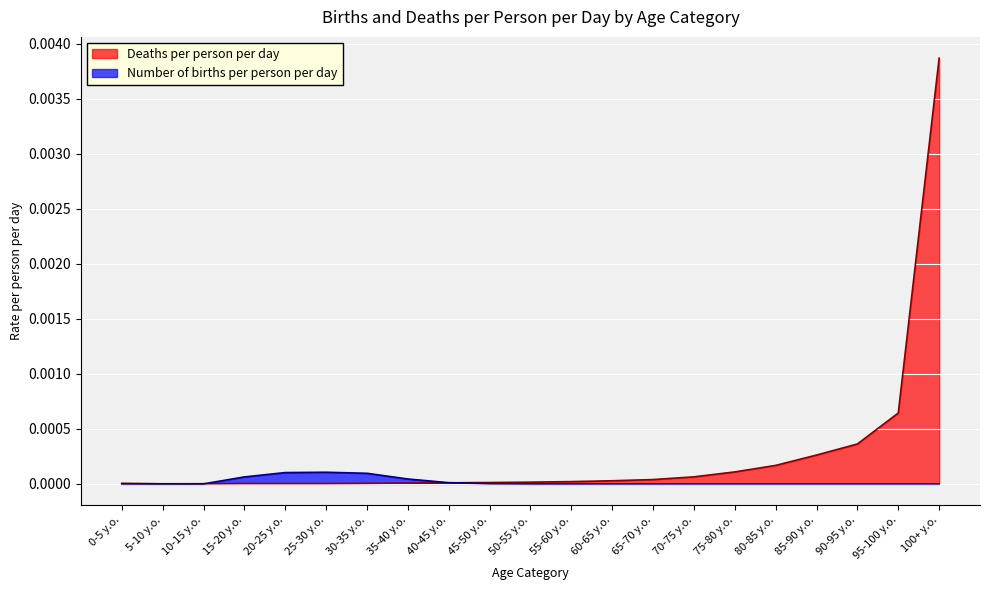

Rank the series at 10-15 y.o. from highest to lowest value.

Deaths per person per day, Number of births per person per day